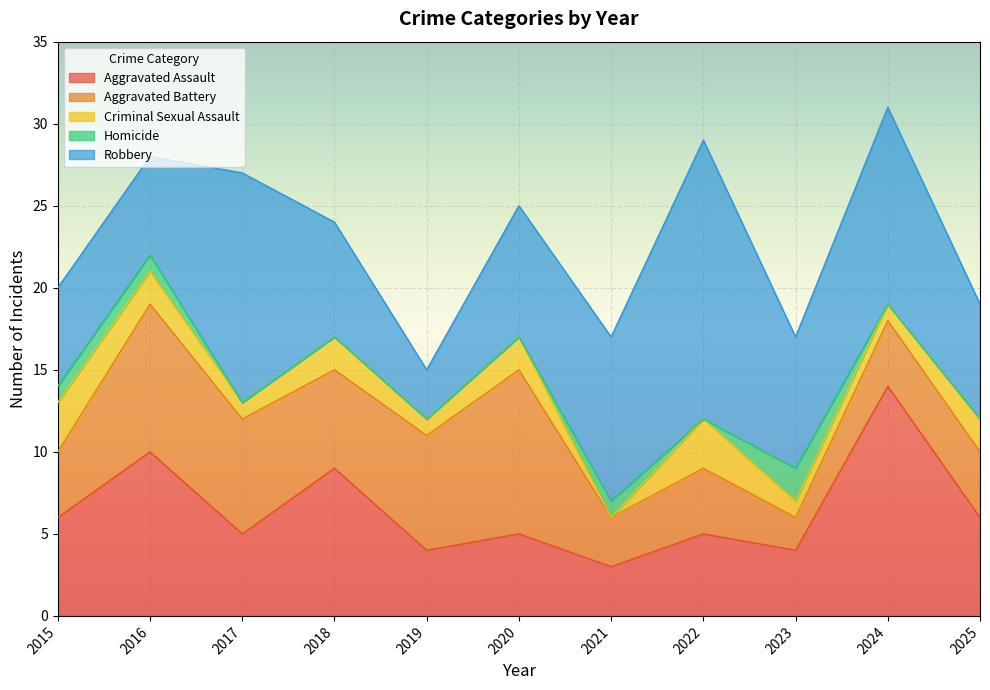

What is the sum of the Homicide values at 2016 and 2018?

1